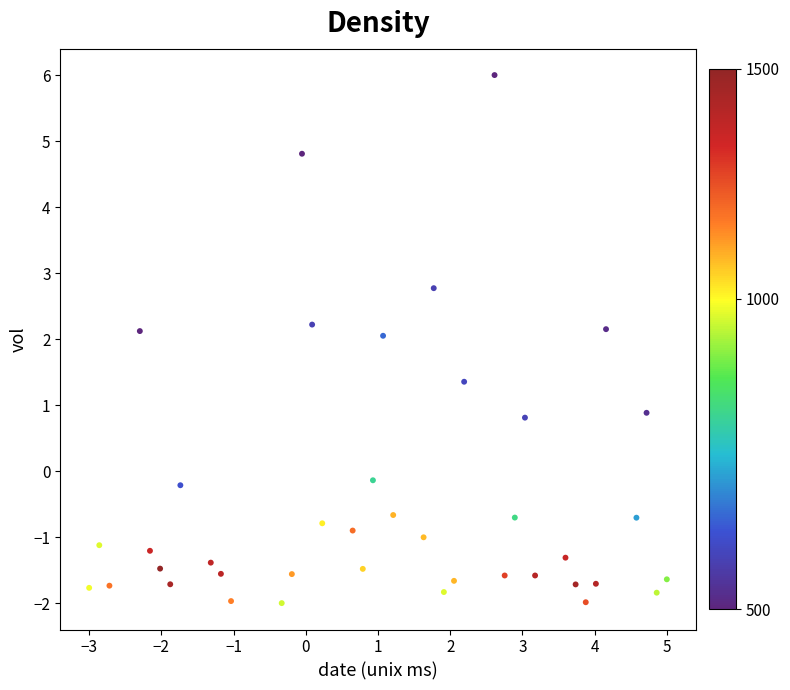

What is the range of Y values (max minus min)?

8.0